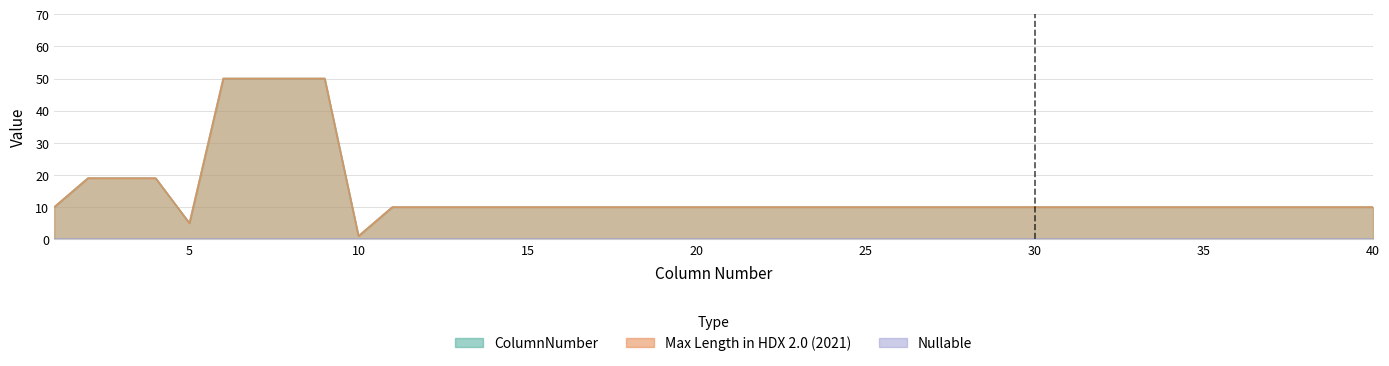

What is the difference between the Max Length in HDX 2.0 (2021) values at 26 and 6?

40